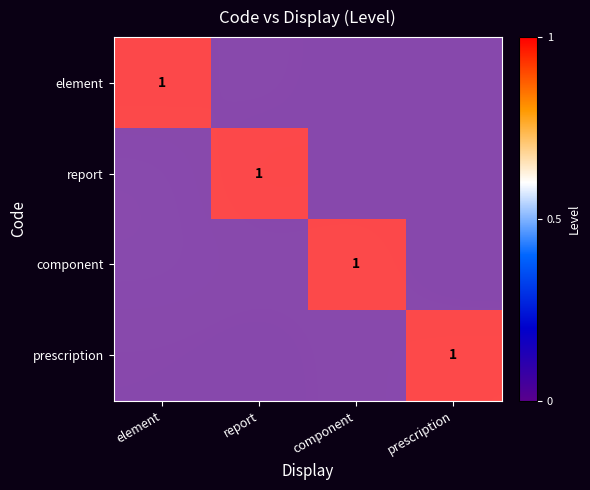

Which series has the largest range (max minus min)?

report